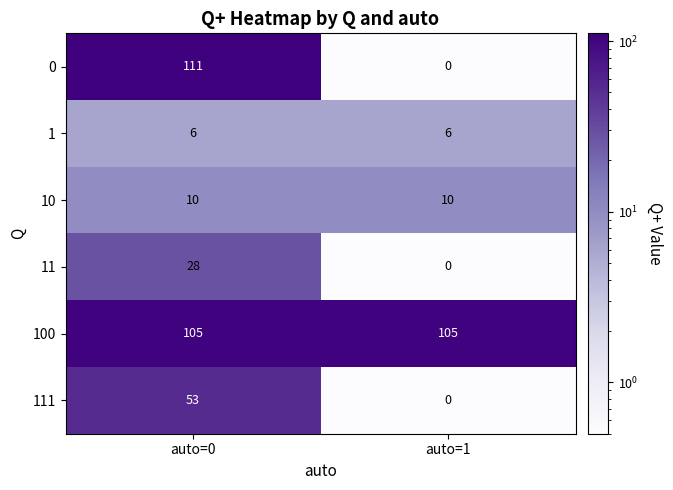

How many positive values does the 0 series have?

1